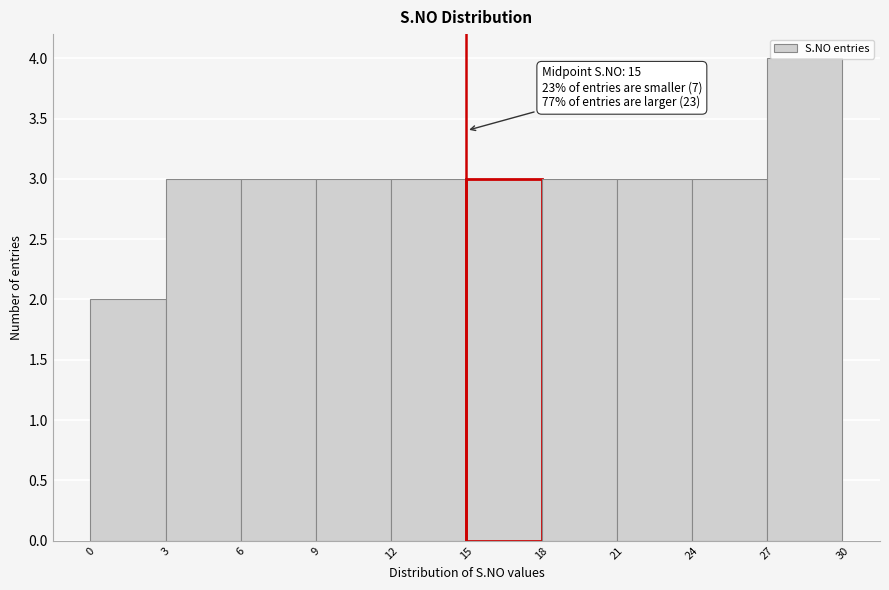

Which range on the x-axis has the tallest bar?

27 to 30